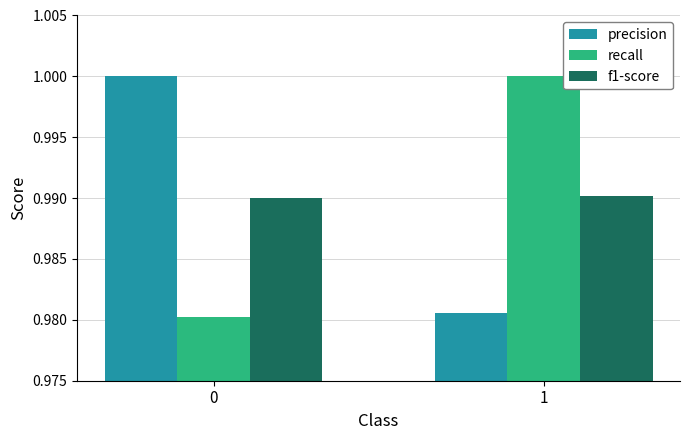

Does the chart contain stacked bars?

No